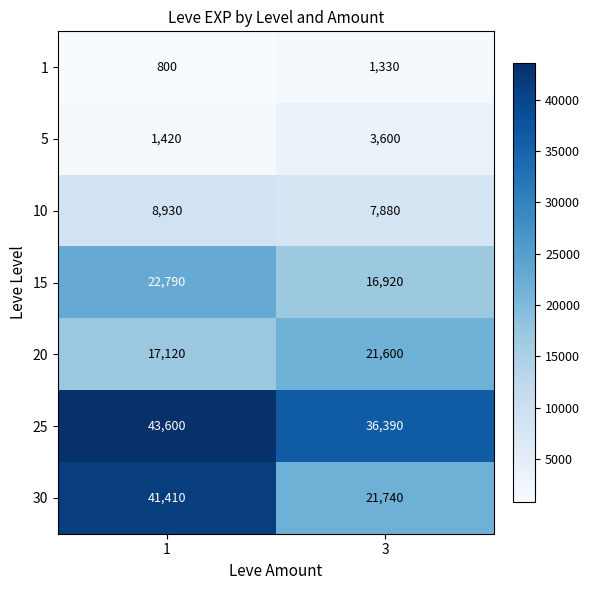

What is the minimum value shown in the chart?

800